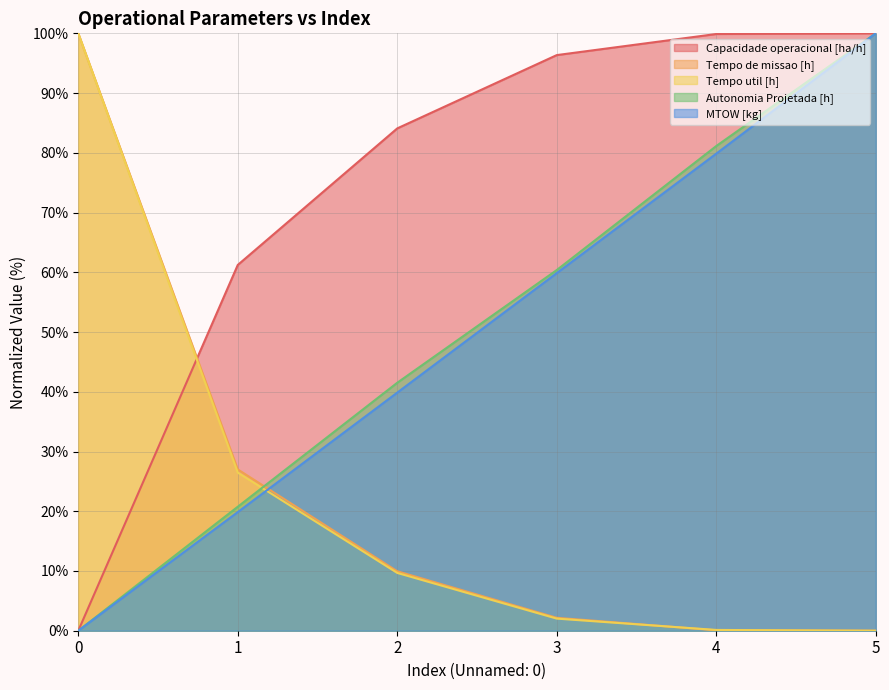

How many values in the Tempo de missao [h] series are below 9?

3